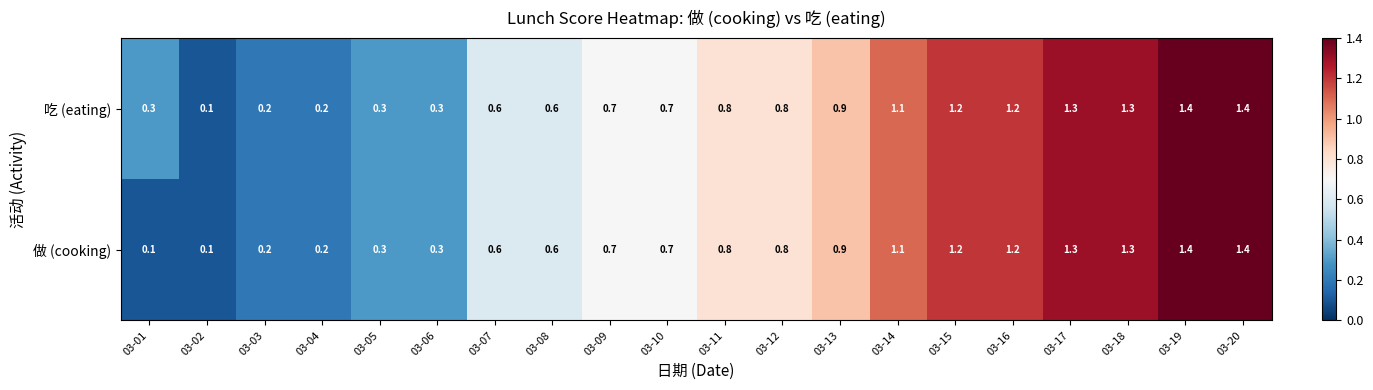

Is it true that 吃 (eating) equals 0.6 at 03-07?

True